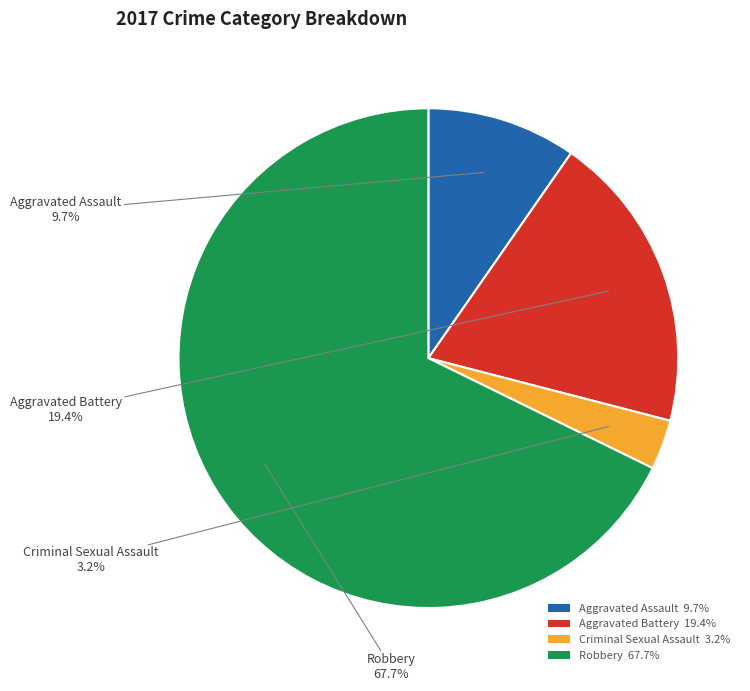

Which category has the biggest portion of the pie?

Robbery